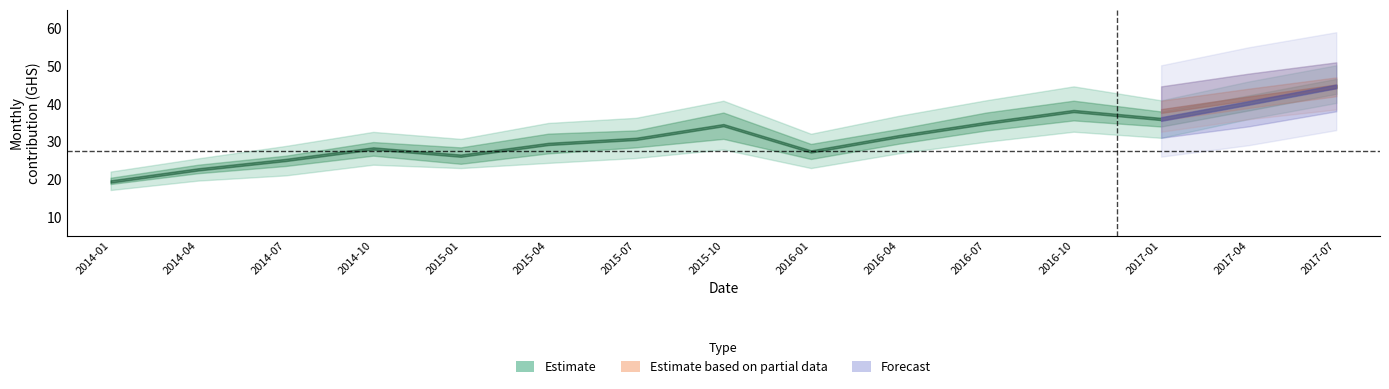

Reading left to right, extract all data points from this chart.

mean: 19.4	22.6	25.1	28.1	26.2	29.3	30.7	34.3	27.3	31.4	34.9	38.1	36.0	40.2	44.6
upper90: 22.0	25.5	28.8	32.5	30.7	34.9	36.3	40.8	32.0	36.8	40.9	44.6	40.9	45.9	50.2
upper50: 20.4	23.8	26.2	29.8	28.4	32.1	32.9	37.7	29.3	33.3	37.7	40.8	38.0	42.2	46.6
lower50: 18.7	21.6	23.5	26.2	24.1	26.8	28.4	30.7	25.3	29.4	32.9	35.6	34.0	38.2	42.6
lower90: 17.1	19.6	21.0	23.8	22.9	24.3	25.6	27.9	22.9	26.8	29.9	32.6	31.0	36.0	40.2